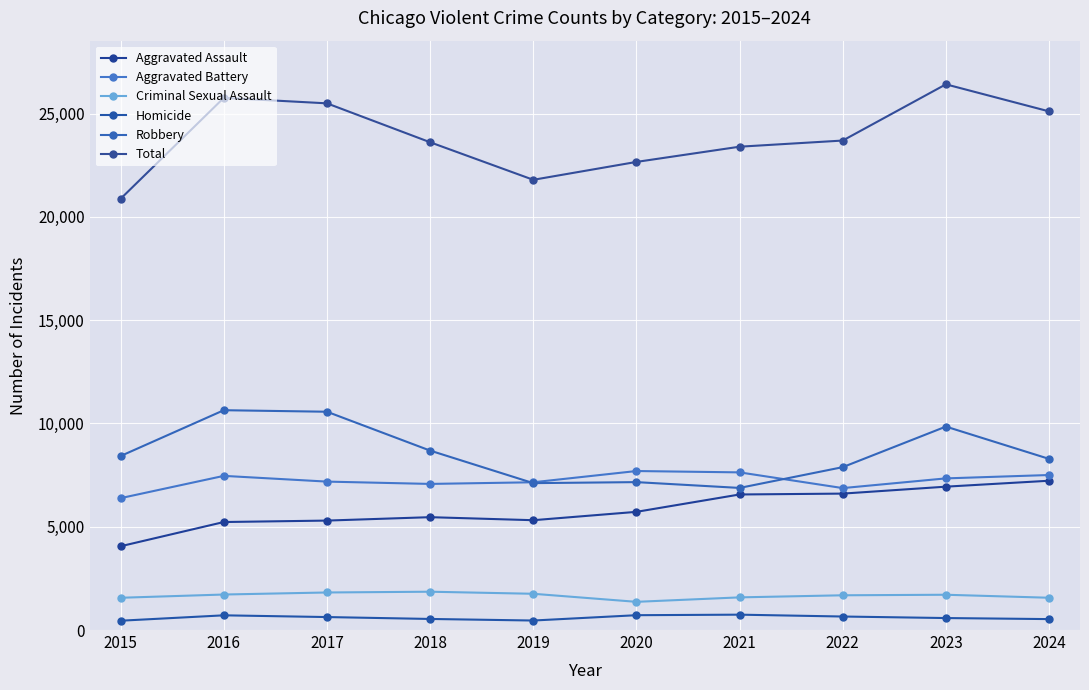

List the series in order of their peak value, highest first.

Total, Robbery, Aggravated Battery, Aggravated Assault, Criminal Sexual Assault, Homicide